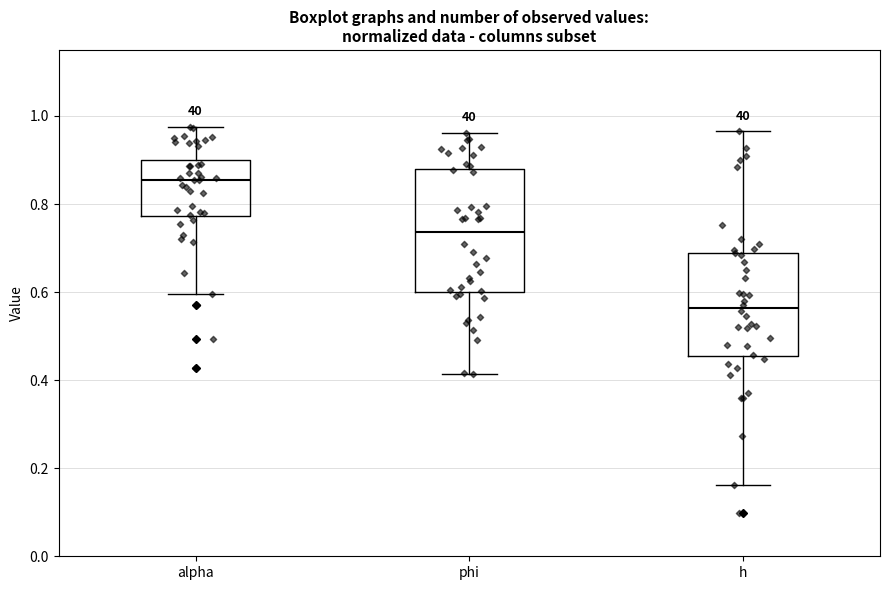

Reading left to right, read every box against the y-axis: the position of its median line, the range the box covers, and the ends of its whiskers. The values are not printed on the chart, so give them approximately, as read against the axis.

alpha: median 0.86, box 0.78 to 0.90, whiskers 0.60 to 0.98
phi: median 0.74, box 0.60 to 0.88, whiskers 0.42 to 0.96
h: median 0.56, box 0.46 to 0.68, whiskers 0.16 to 0.96